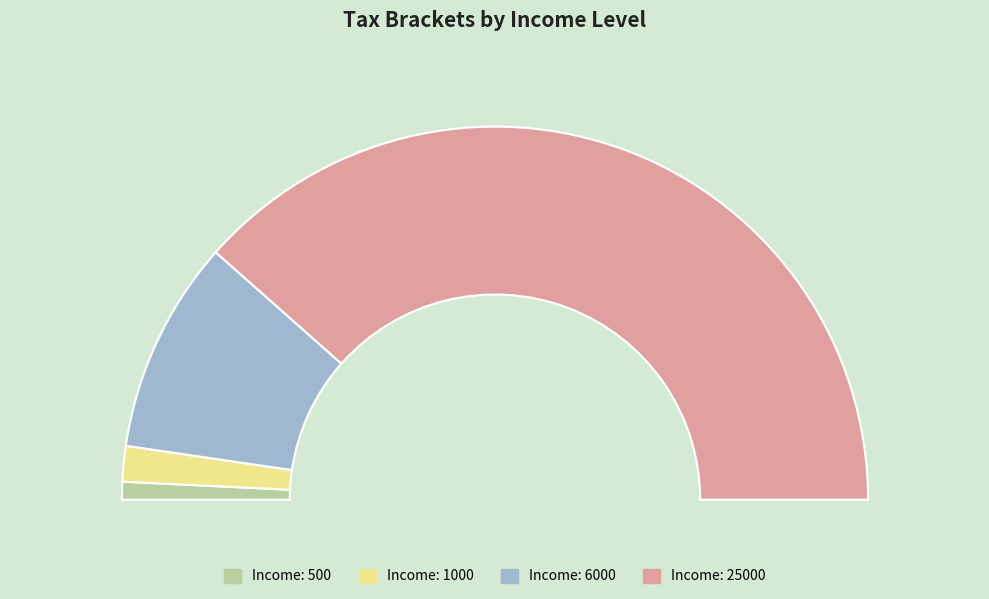

To the nearest percent, what percentage of the pie is 1000?

3%